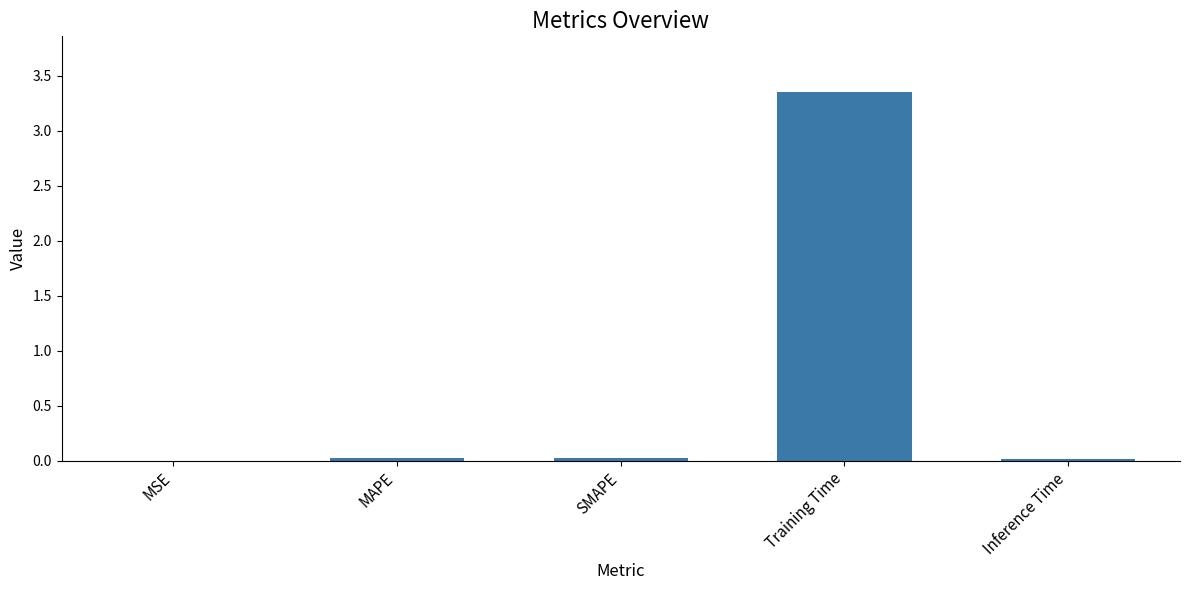

The value at MAPE is 0.0. True or false?

True